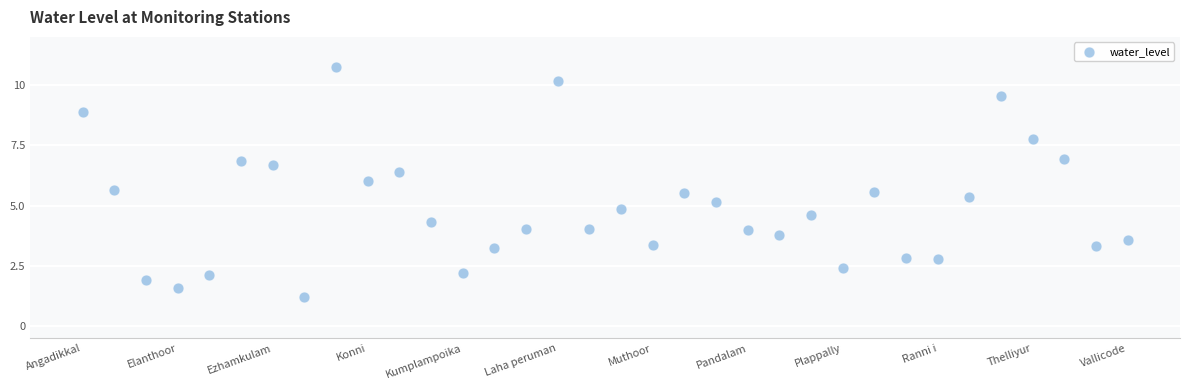

What is the range of Y values (max minus min)?

9.5